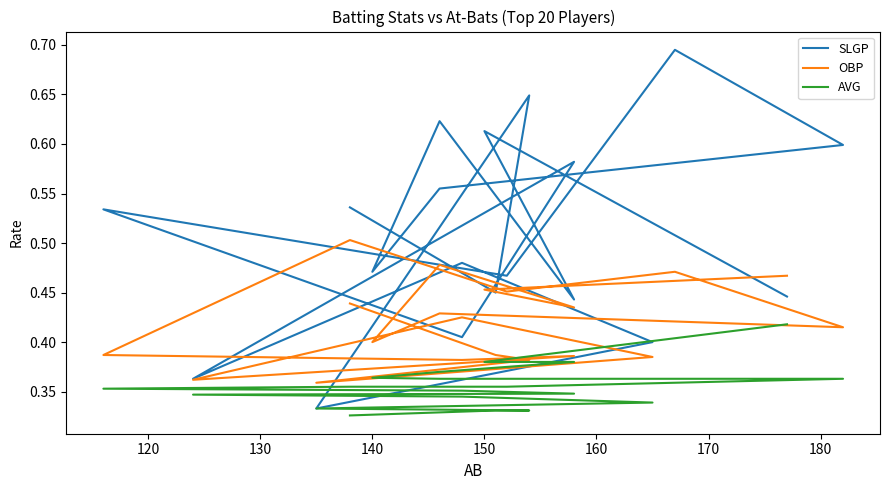

Does the chart display data point markers on the line(s)?

No